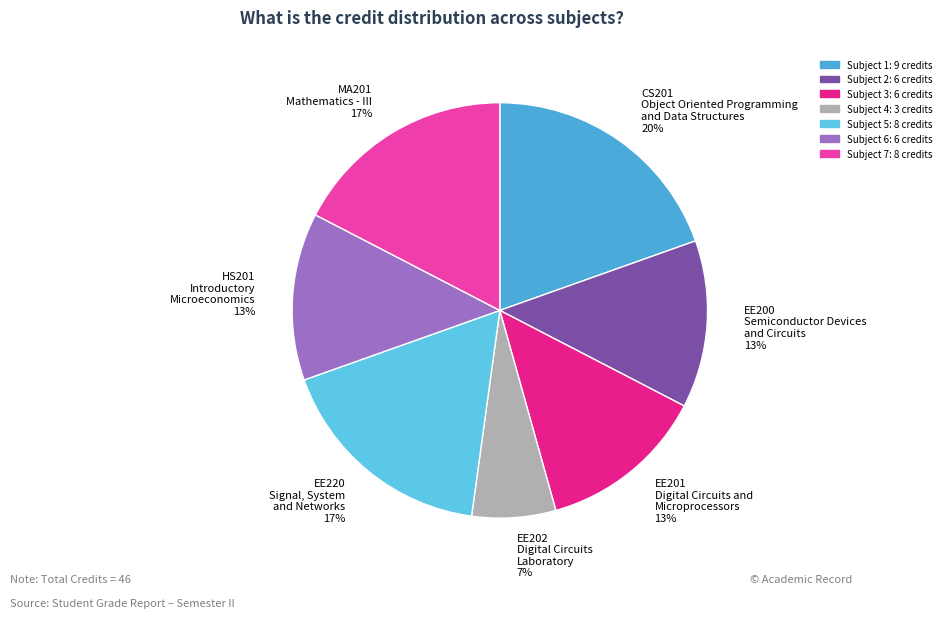

Count the number of slices in the pie.

7